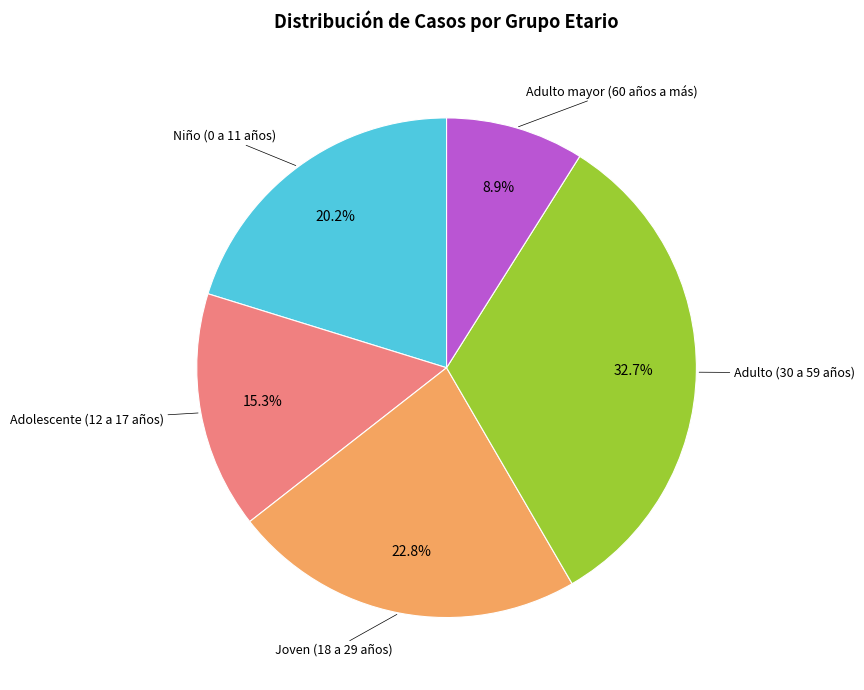

Does any single category account for the majority?

No